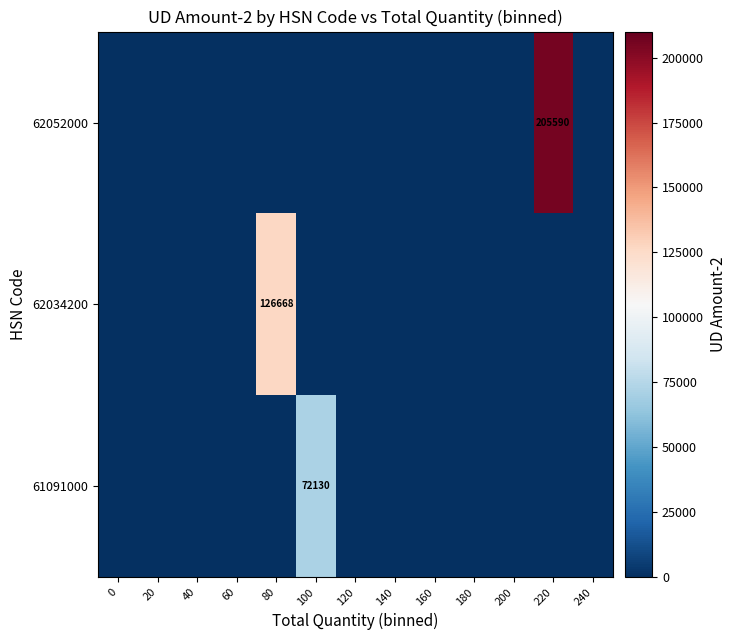

Which has a higher value, 240 or 200?

240